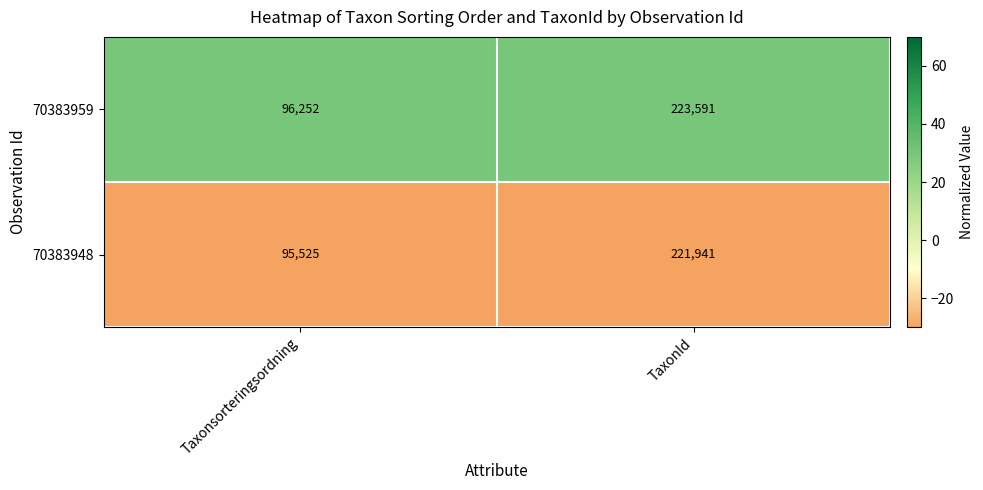

At which category is the sum across all series the highest?

TaxonId